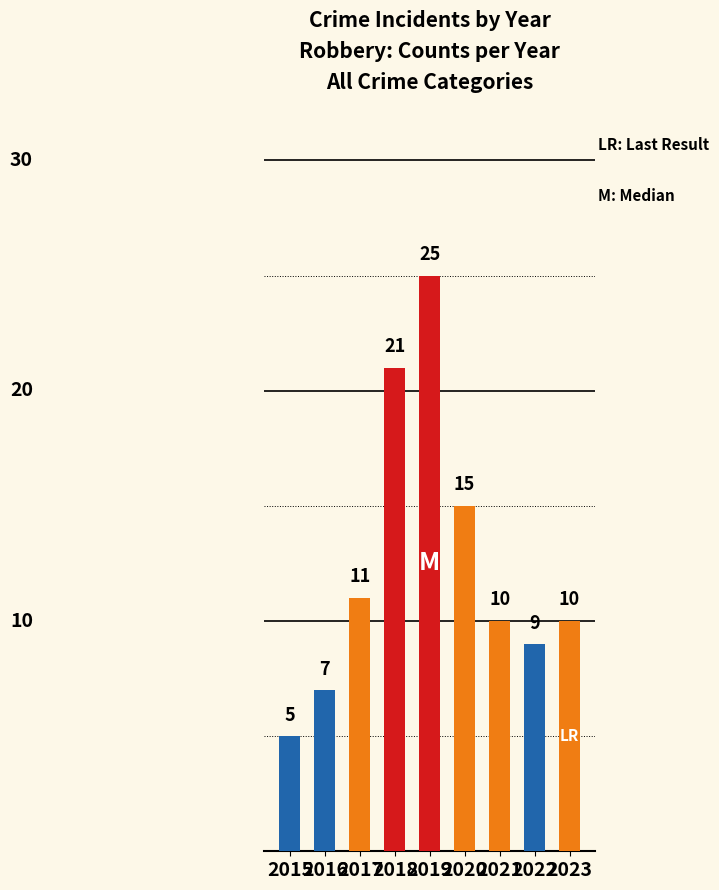

At which category does the chart reach its minimum across all series?

2015